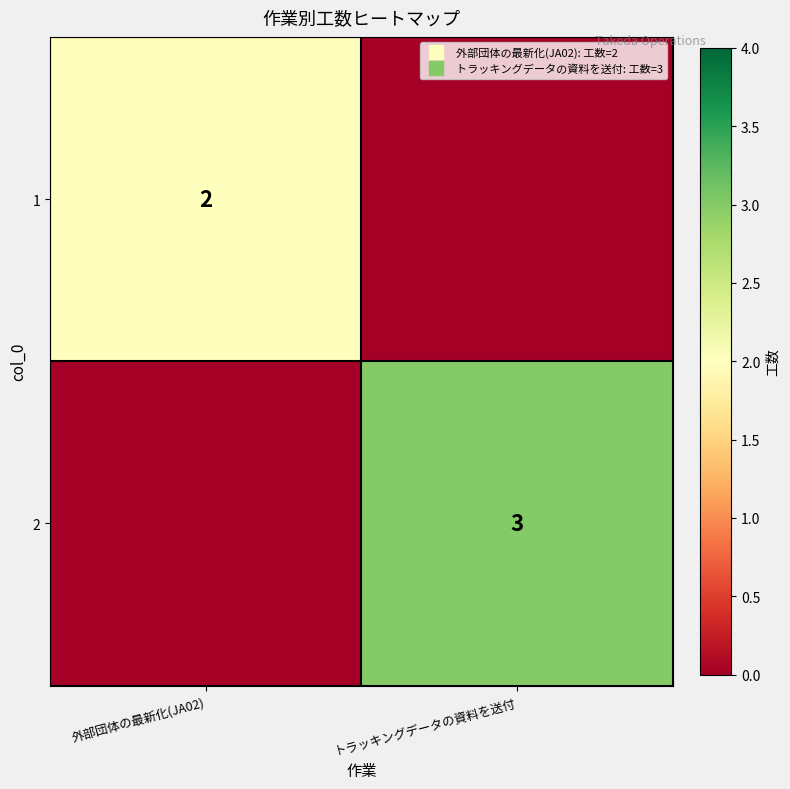

At which category is the sum across all series the highest?

トラッキングデータの資料を送付